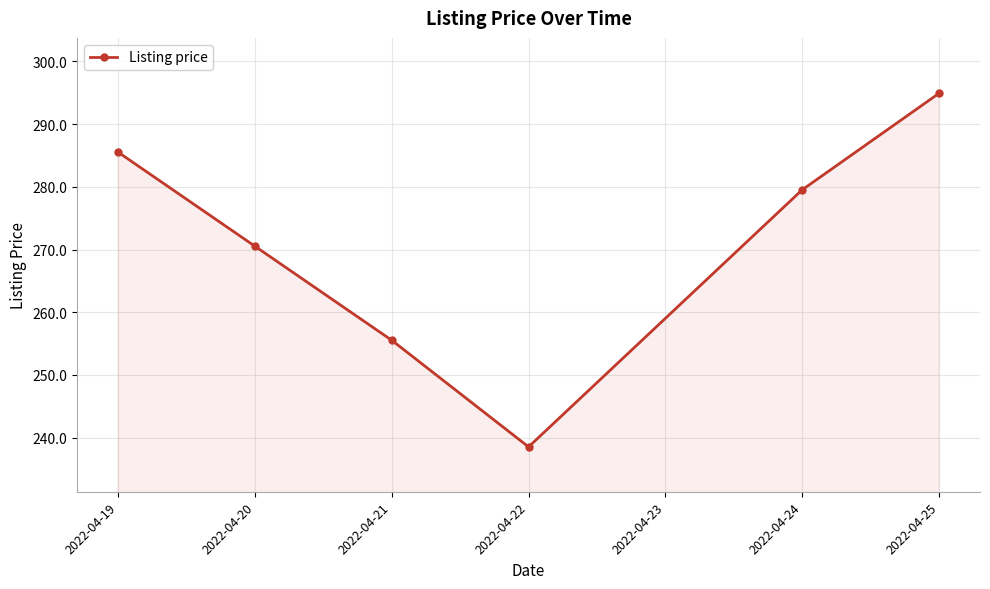

How many values are below 279?

3